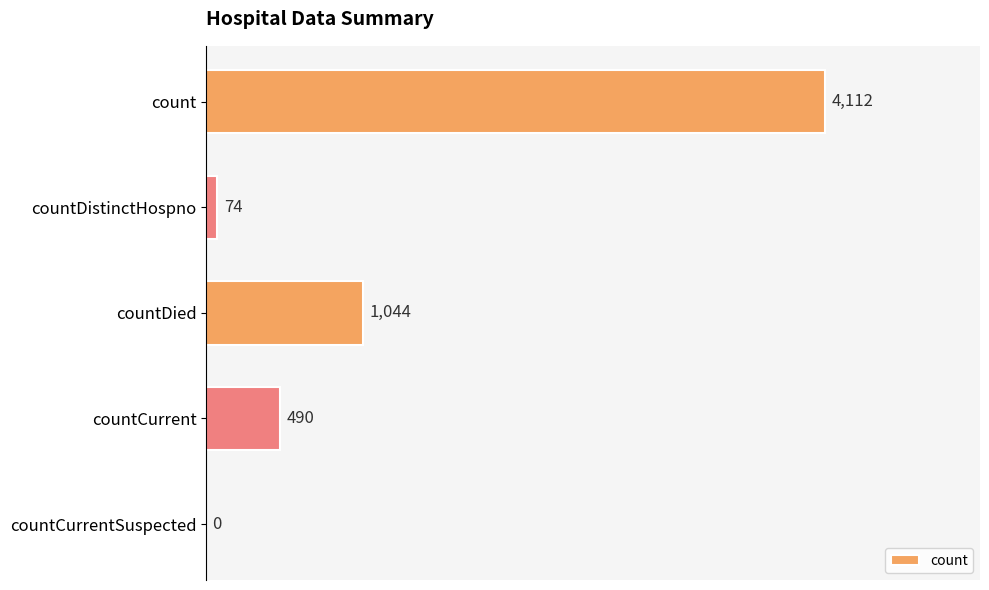

True or false: the data shows 2139 at countCurrentSuspected.

False